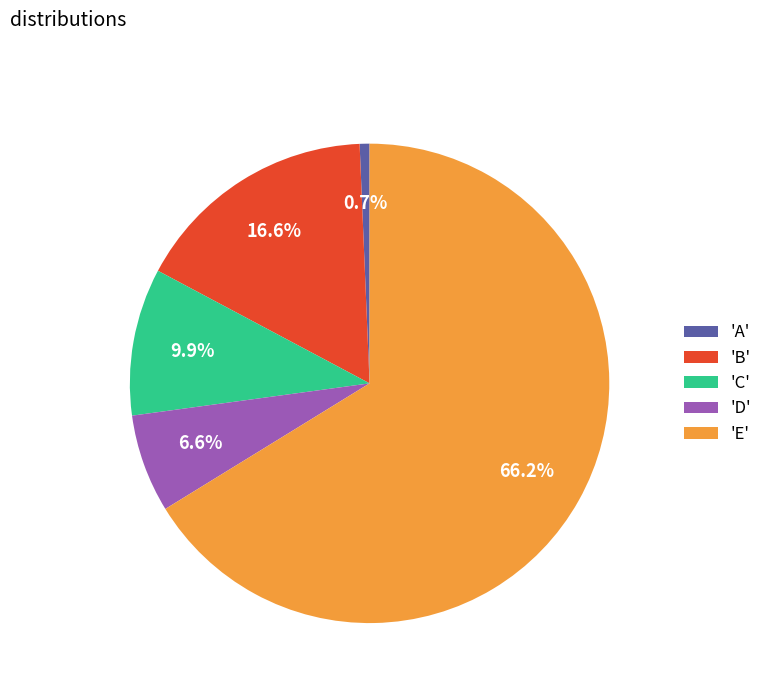

Count the number of slices in the pie.

5